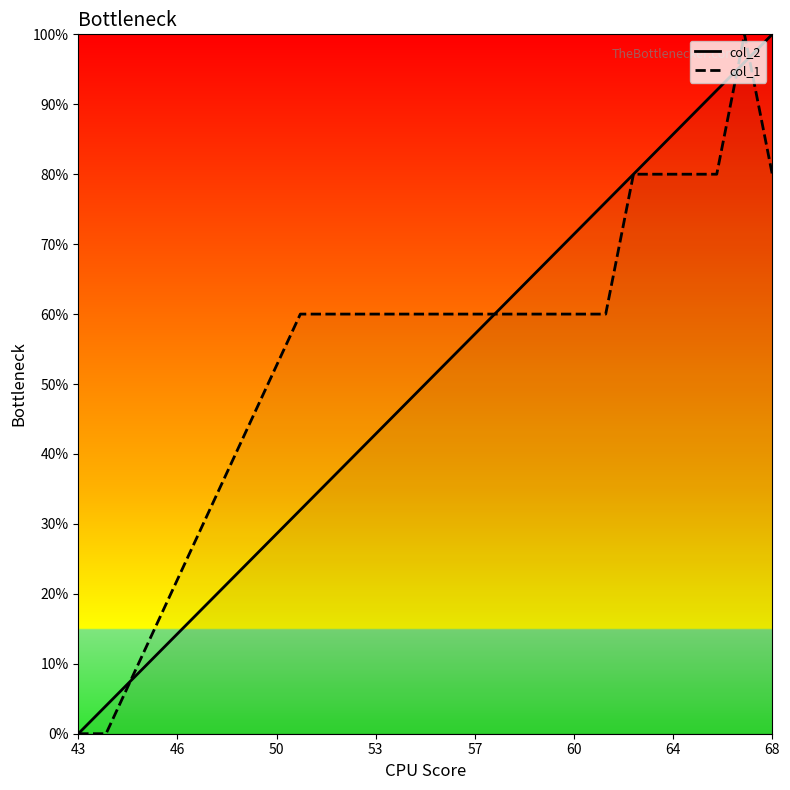

How many lines are shown in the chart?

2